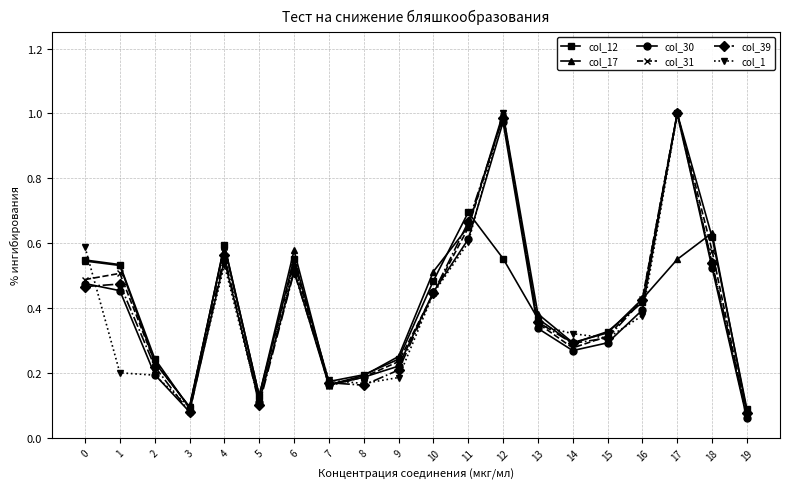

At which category does col_12 reach its first local valley?

3